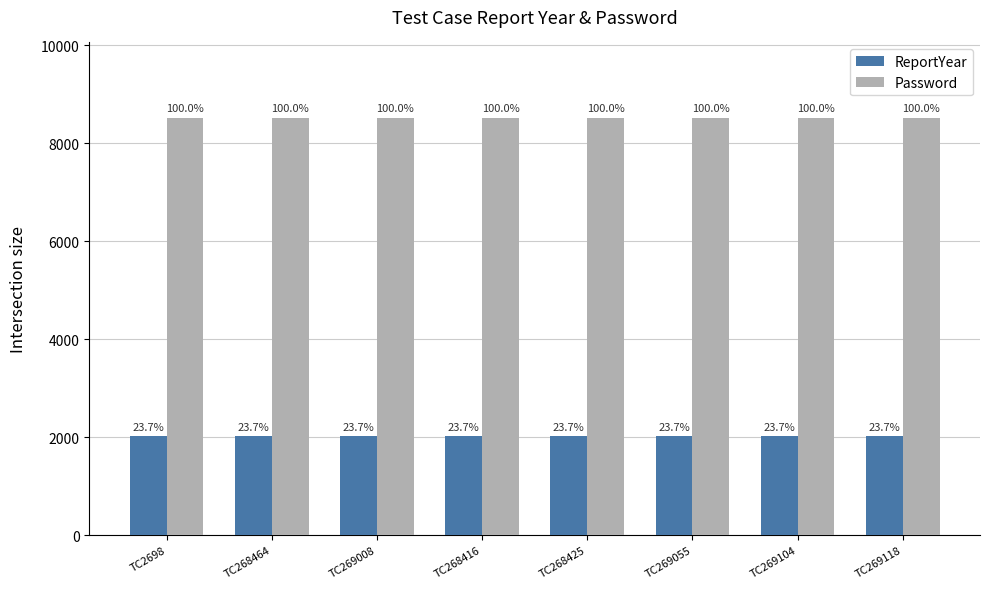

The value of Password at TC269118 is 8520. True or false?

True